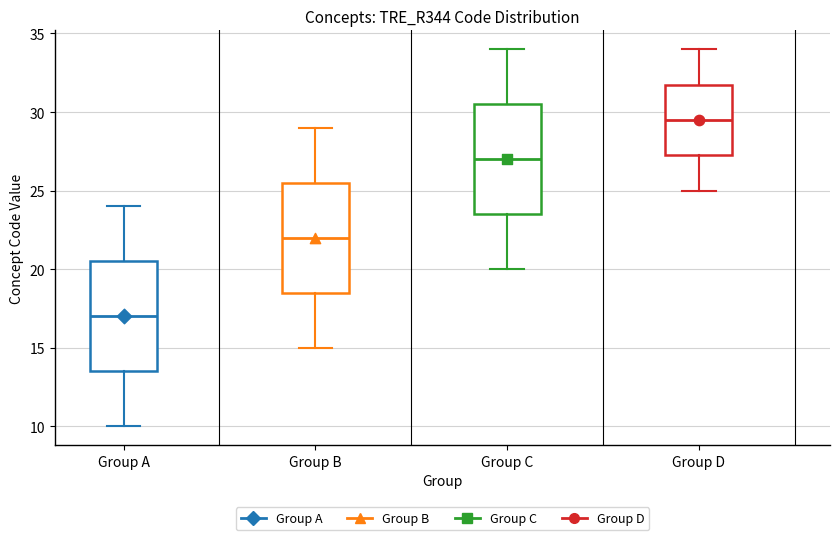

Reading left to right, read every box against the y-axis: the position of its median line, the range the box covers, and the ends of its whiskers. The values are not printed on the chart, so give them approximately, as read against the axis.

Group A: median 17.0, box 13.5 to 20.5, whiskers 10.0 to 24.0
Group B: median 22.0, box 18.5 to 25.5, whiskers 15.0 to 29.0
Group C: median 27.0, box 23.5 to 30.5, whiskers 20.0 to 34.0
Group D: median 29.5, box 27.5 to 32.0, whiskers 25.0 to 34.0